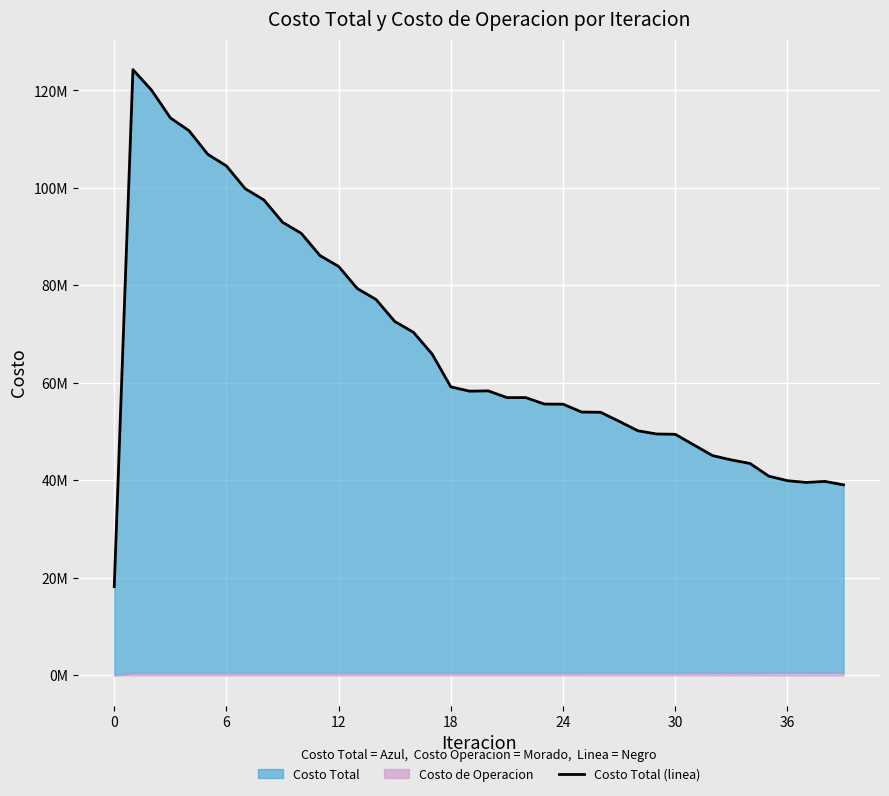

How many interior local peaks (higher than both neighbors) does the data have?

3